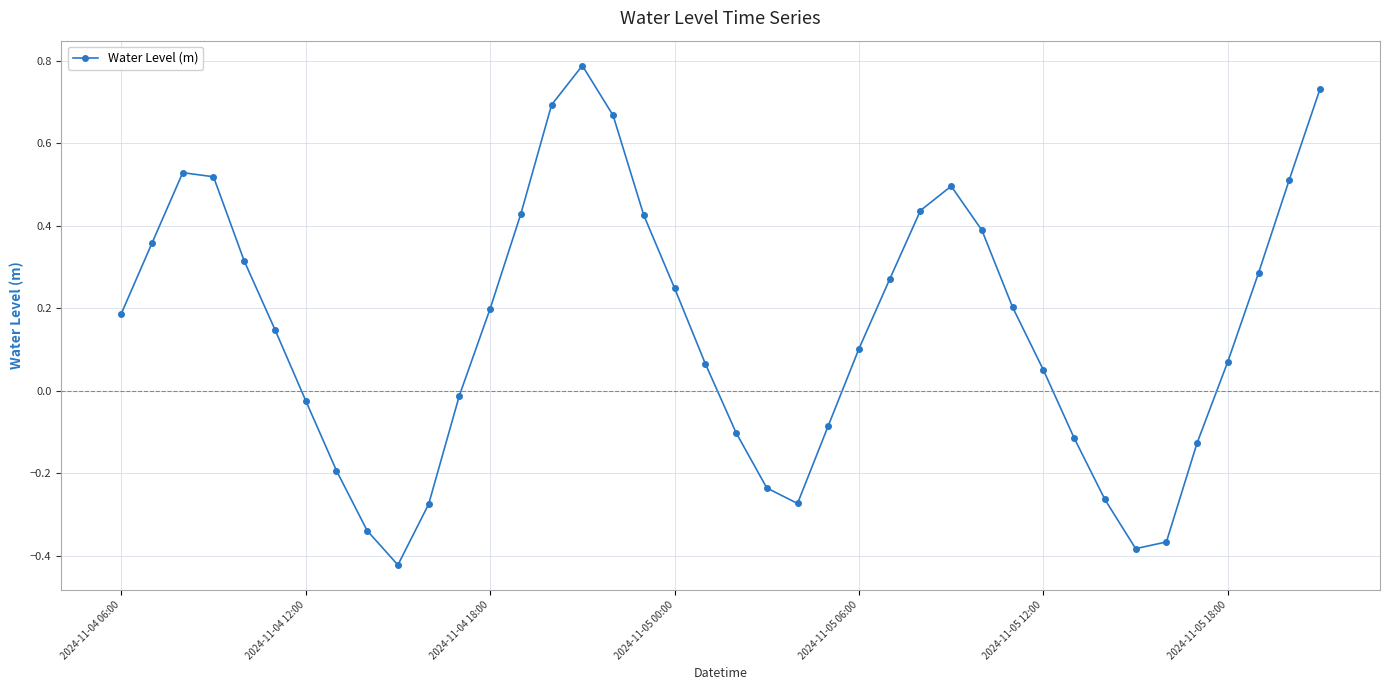

What is the maximum value shown in the chart?

0.8